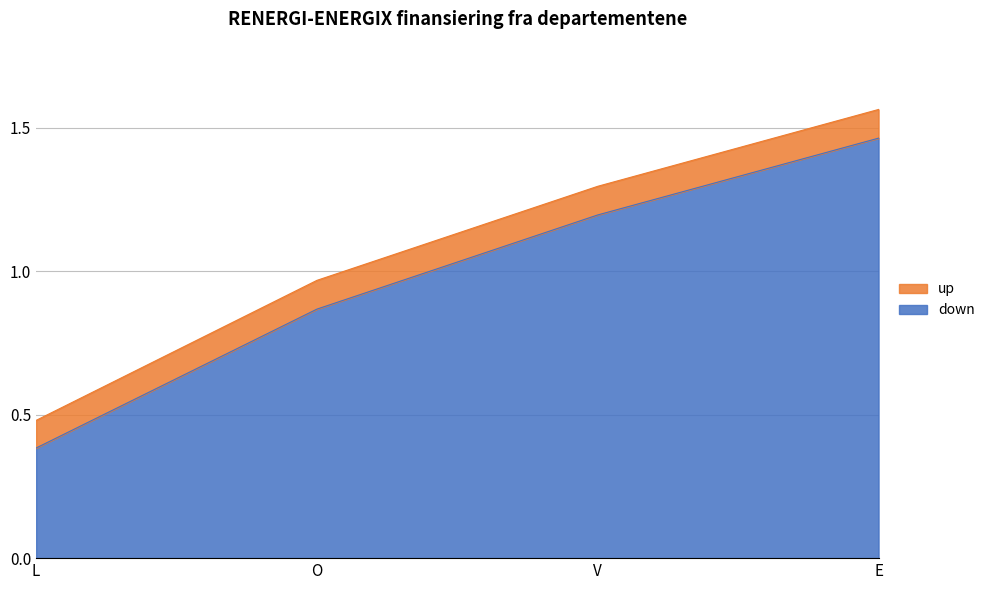

Is it true that up equals 0.5 at L?

True